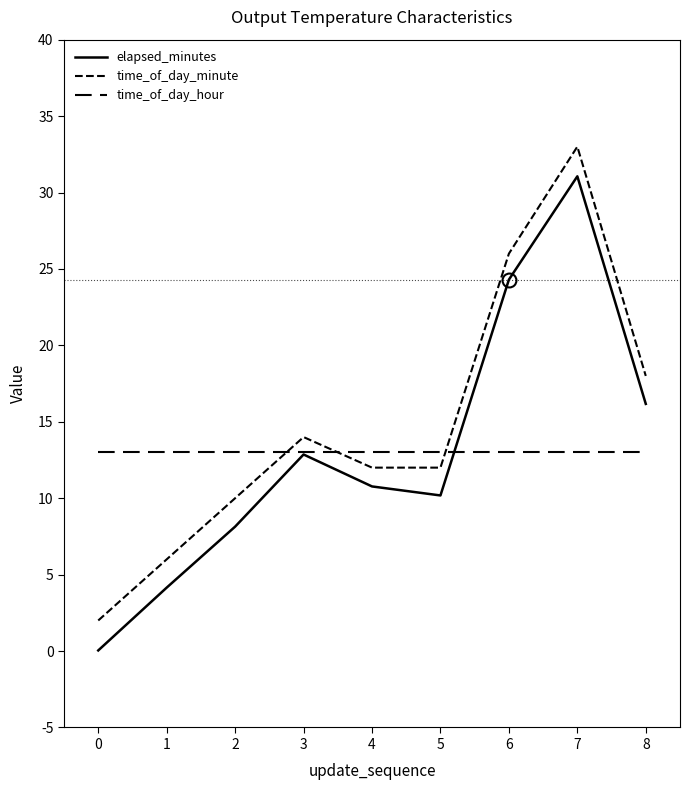

List the series in order of their peak value, highest first.

time_of_day_minute, elapsed_minutes, time_of_day_hour